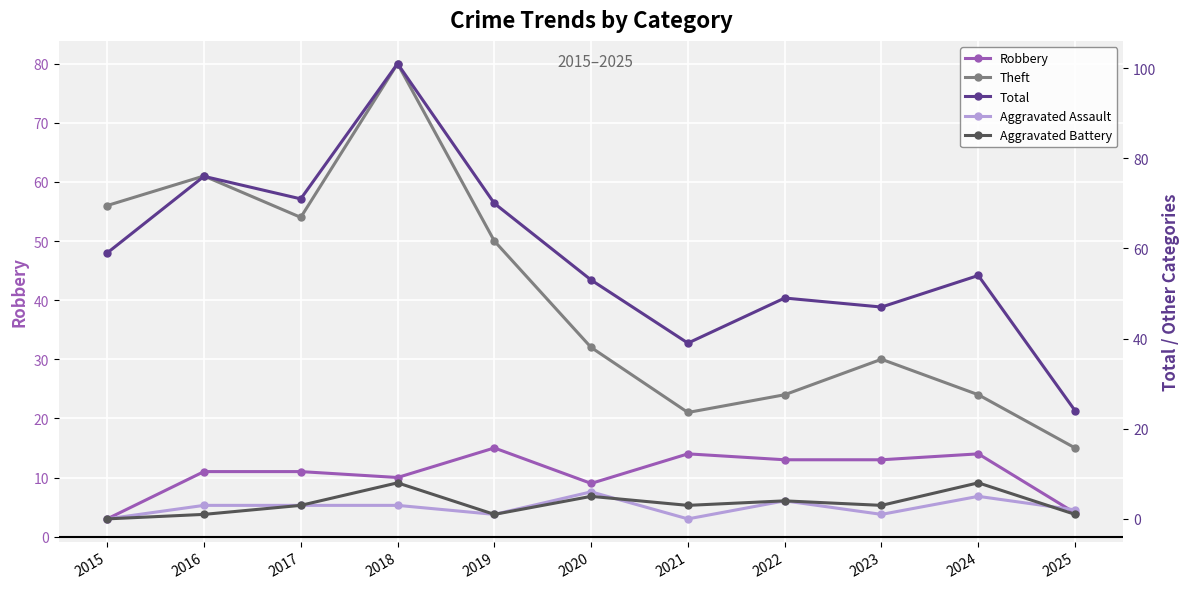

How many series are shown in this chart?

5